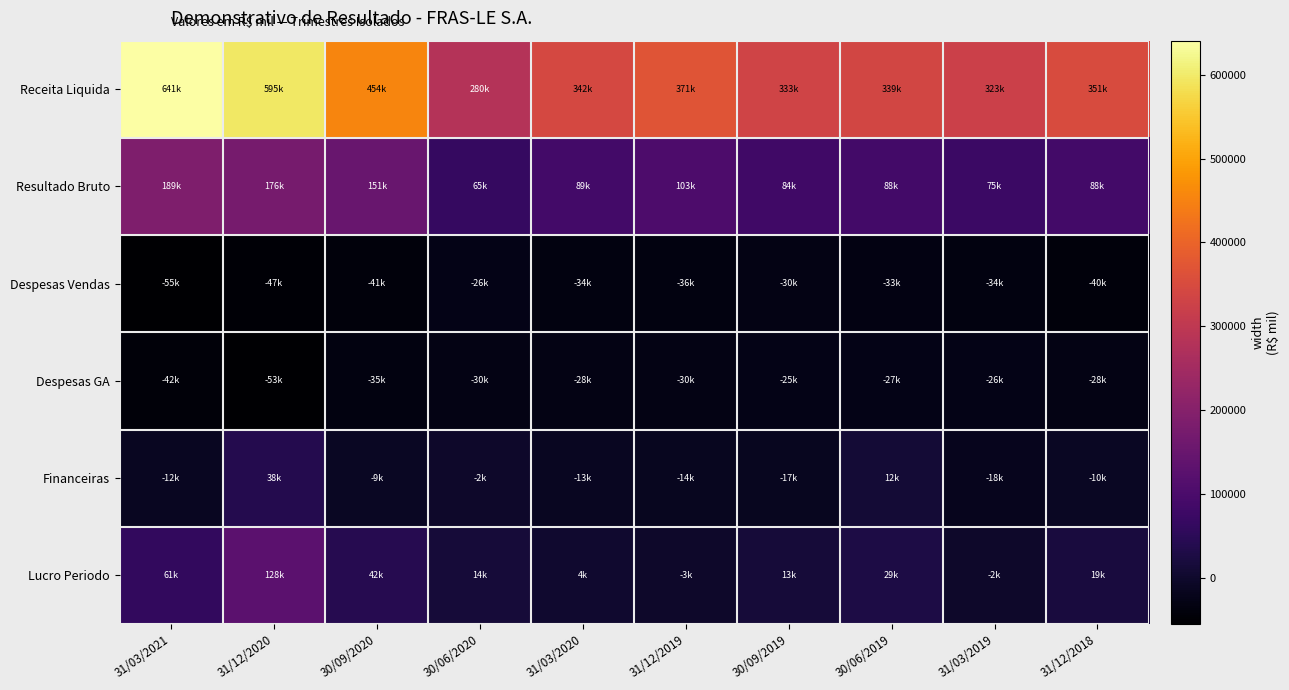

How many data points does each series have?

10